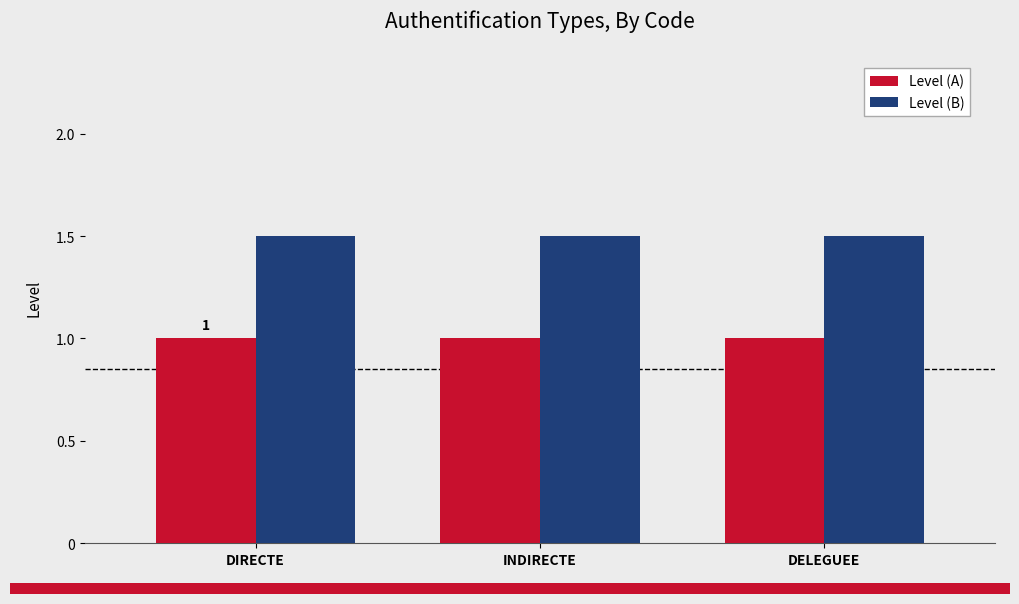

What is the label of the 1st bar from the left?

DIRECTE